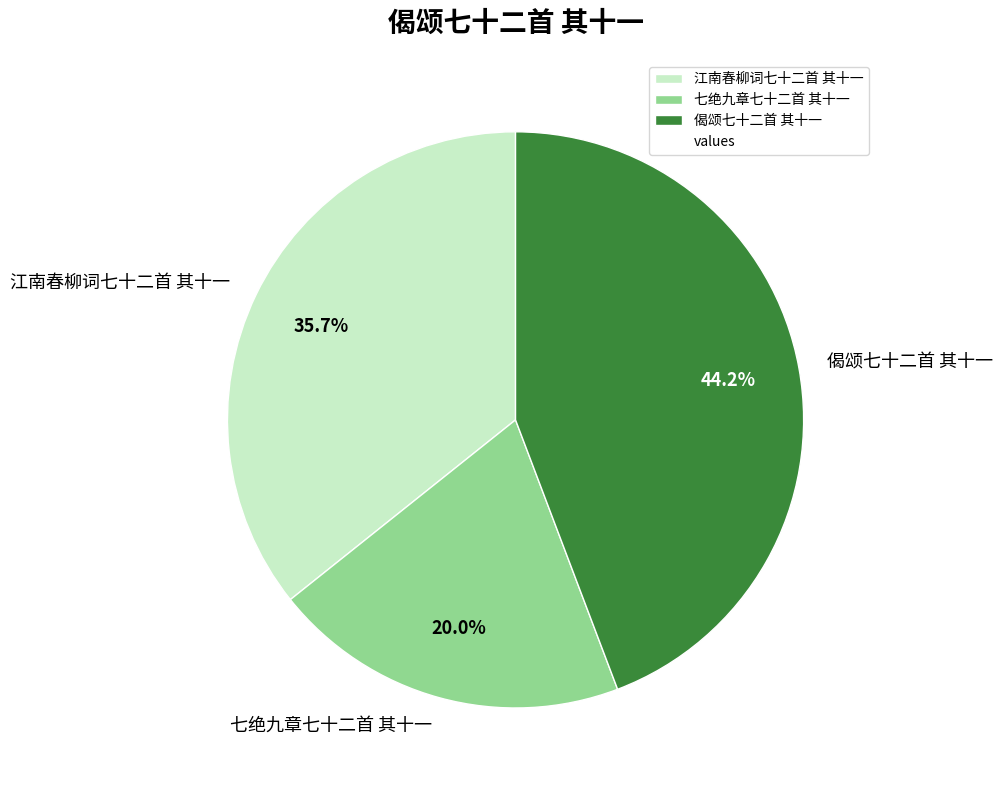

Rank the categories by value from lowest to highest.

七绝九章七十二首 其十一, 江南春柳词七十二首 其十一, 偈颂七十二首 其十一